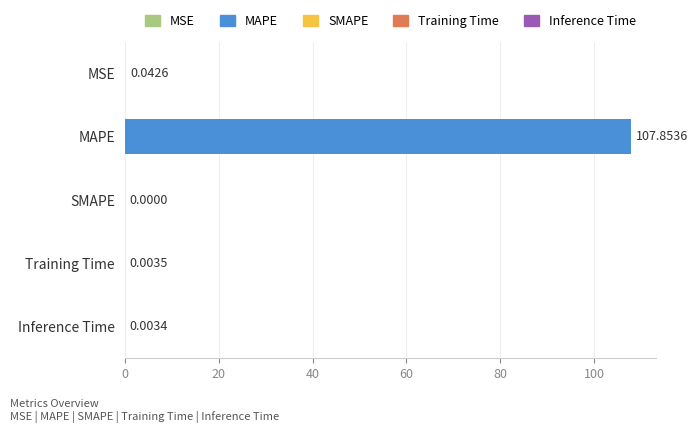

Which label corresponds to the largest value in the chart?

MAPE